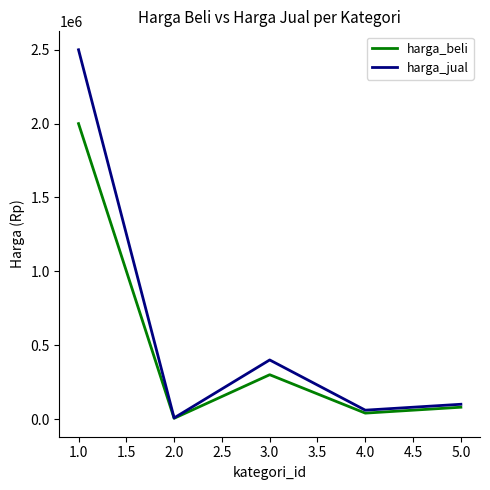

What is the smallest value displayed?

5000